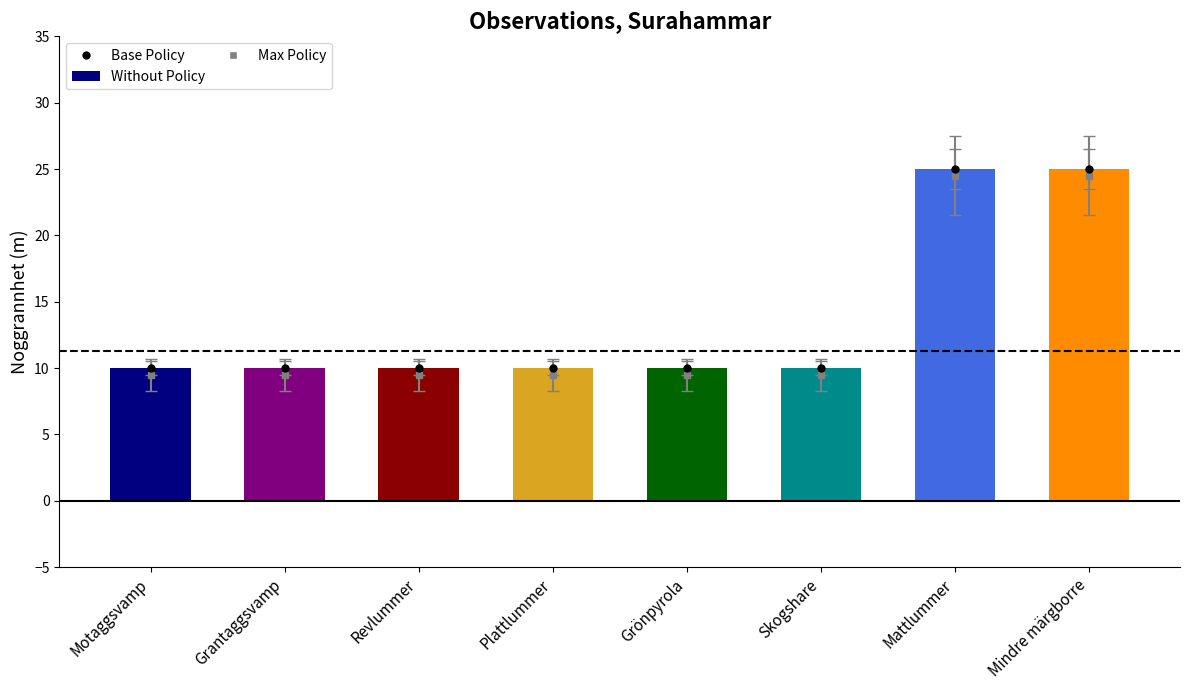

At which category does the chart reach its minimum across all series?

Motaggsvamp